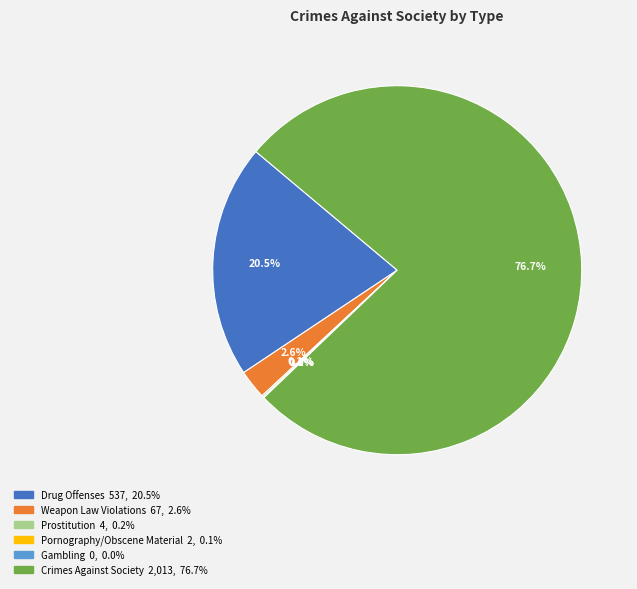

To the nearest percent, what is the combined percentage of Crimes Against Society and Gambling?

77%